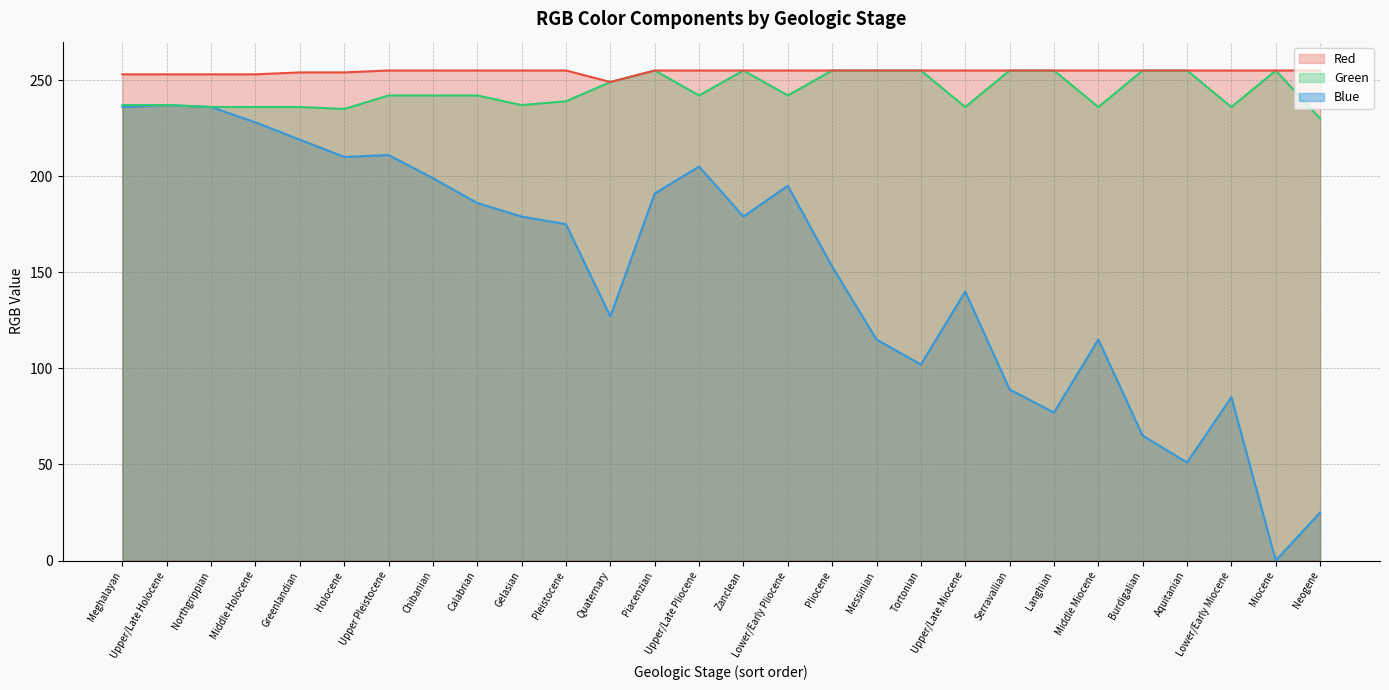

Reading left to right, list all the values displayed in this chart.

Blue: Meghalayan=236	Upper/Late Holocene=237	Northgrippian=236	Middle Holocene=228	Greenlandian=219	Holocene=210	Upper Pleistocene=211	Chibanian=199	Calabrian=186	Gelasian=179	Pleistocene=175	Quaternary=127	Piacenzian=191	Upper/Late Pliocene=205	Zanclean=179	Lower/Early Pliocene=195	Pliocene=153	Messinian=115	Tortonian=102	Upper/Late Miocene=140	Serravallian=89	Langhian=77	Middle Miocene=115	Burdigalian=65	Aquitanian=51	Lower/Early Miocene=85	Miocene=0	Neogene=25
Green: Meghalayan=237	Upper/Late Holocene=237	Northgrippian=236	Middle Holocene=236	Greenlandian=236	Holocene=235	Upper Pleistocene=242	Chibanian=242	Calabrian=242	Gelasian=237	Pleistocene=239	Quaternary=249	Piacenzian=255	Upper/Late Pliocene=242	Zanclean=255	Lower/Early Pliocene=242	Pliocene=255	Messinian=255	Tortonian=255	Upper/Late Miocene=236	Serravallian=255	Langhian=255	Middle Miocene=236	Burdigalian=255	Aquitanian=255	Lower/Early Miocene=236	Miocene=255	Neogene=230
Red: Meghalayan=253	Upper/Late Holocene=253	Northgrippian=253	Middle Holocene=253	Greenlandian=254	Holocene=254	Upper Pleistocene=255	Chibanian=255	Calabrian=255	Gelasian=255	Pleistocene=255	Quaternary=249	Piacenzian=255	Upper/Late Pliocene=255	Zanclean=255	Lower/Early Pliocene=255	Pliocene=255	Messinian=255	Tortonian=255	Upper/Late Miocene=255	Serravallian=255	Langhian=255	Middle Miocene=255	Burdigalian=255	Aquitanian=255	Lower/Early Miocene=255	Miocene=255	Neogene=255